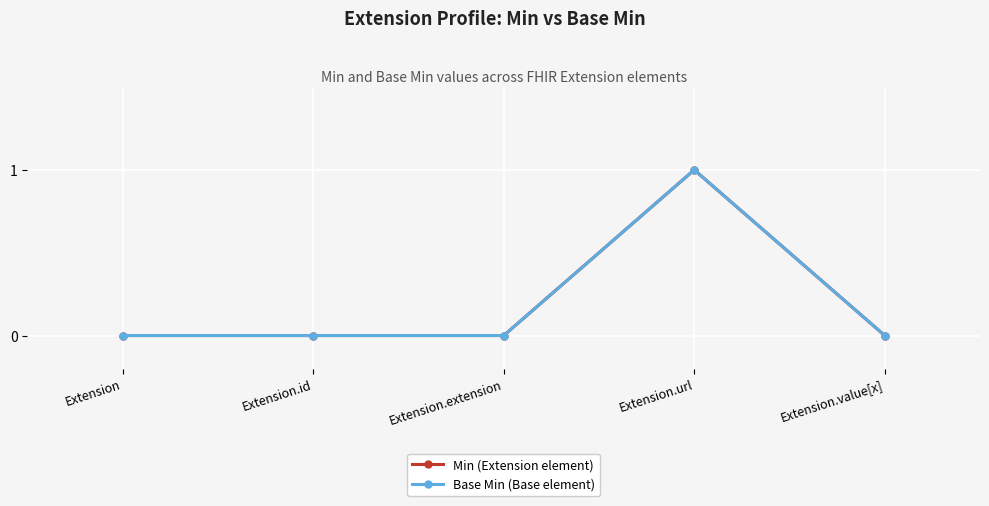

Does the chart have visible grid lines?

Yes